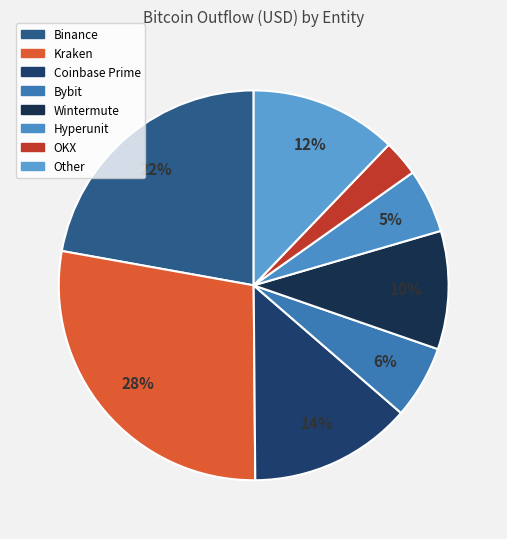

Is there any slice that represents more than half of the pie?

No